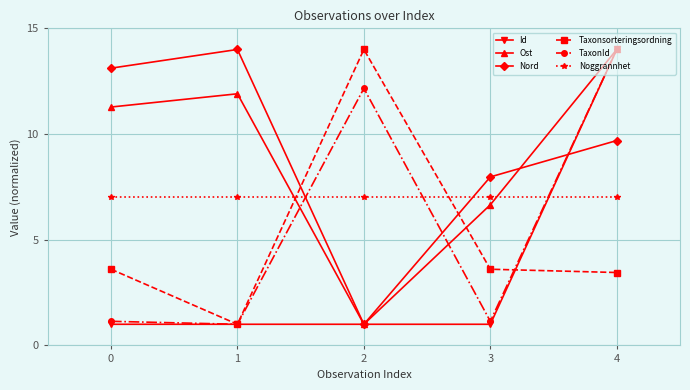

Between which two adjacent categories do Noggrannhet and Nord first intersect?

1 and 2